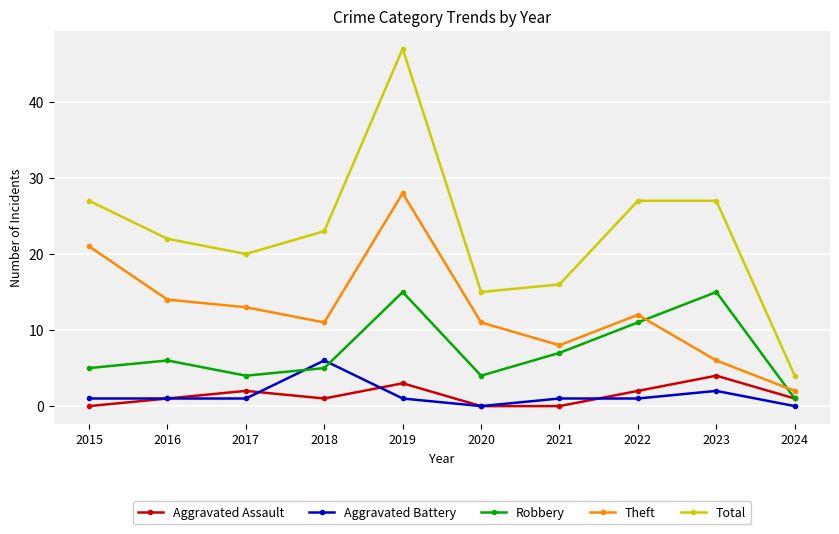

What is the approximate value of Theft at 2016, to the nearest 5?

15